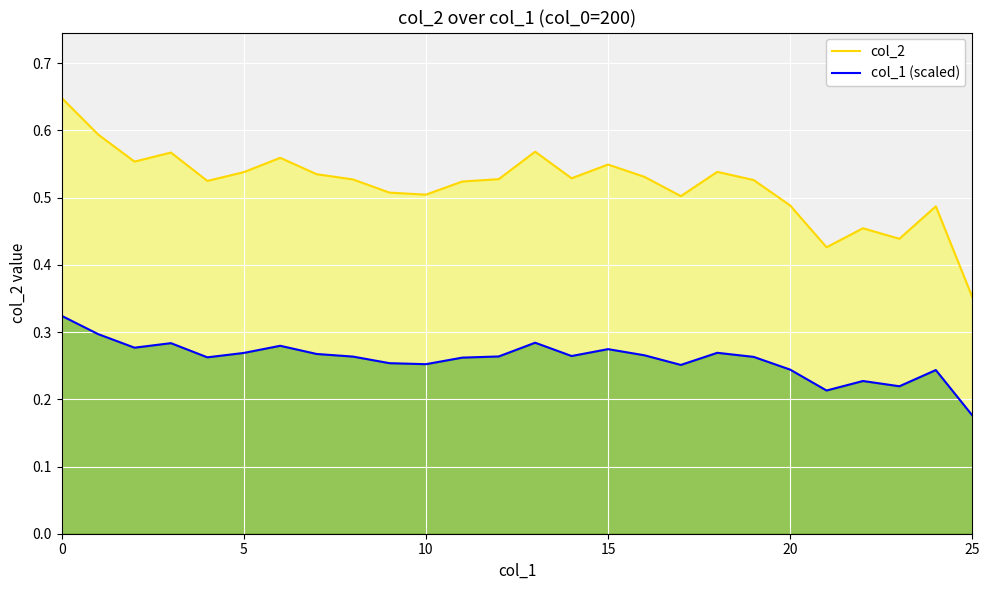

What is the sum of all col_1 (scaled) values?

6.8